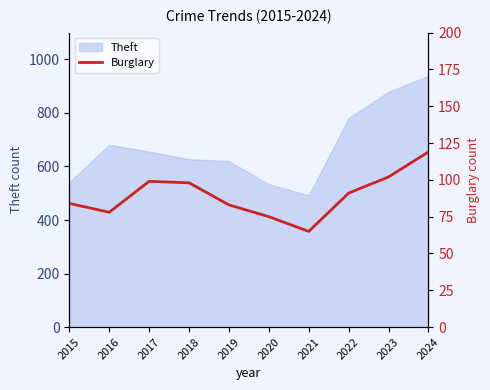

The chart shows a value of 68 at 2024. True or false?

False